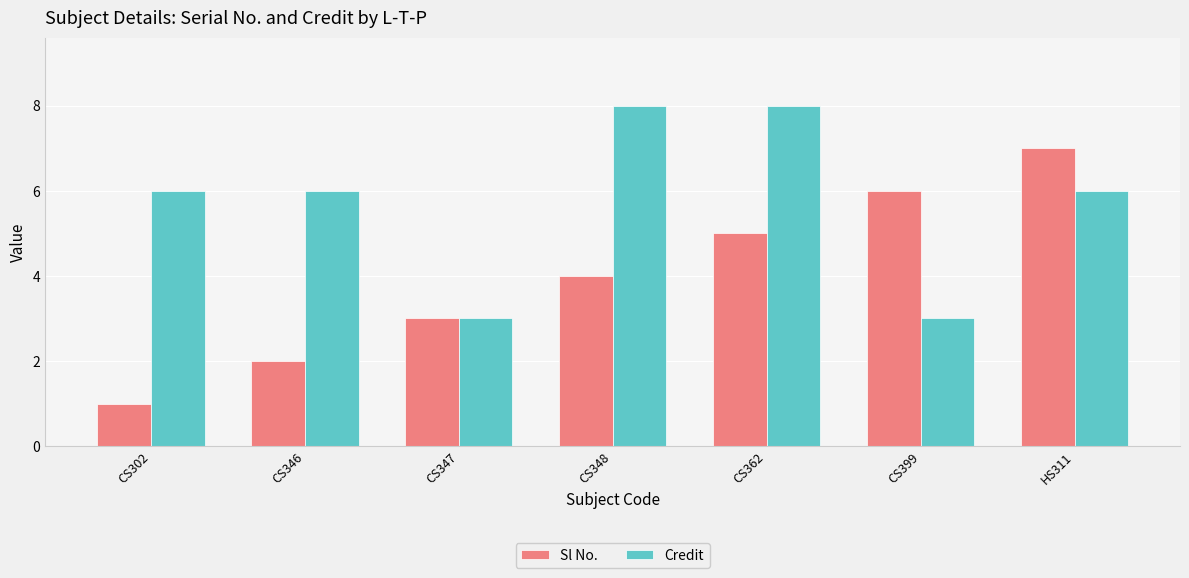

Which category has the lowest value in the Sl No. series?

CS302